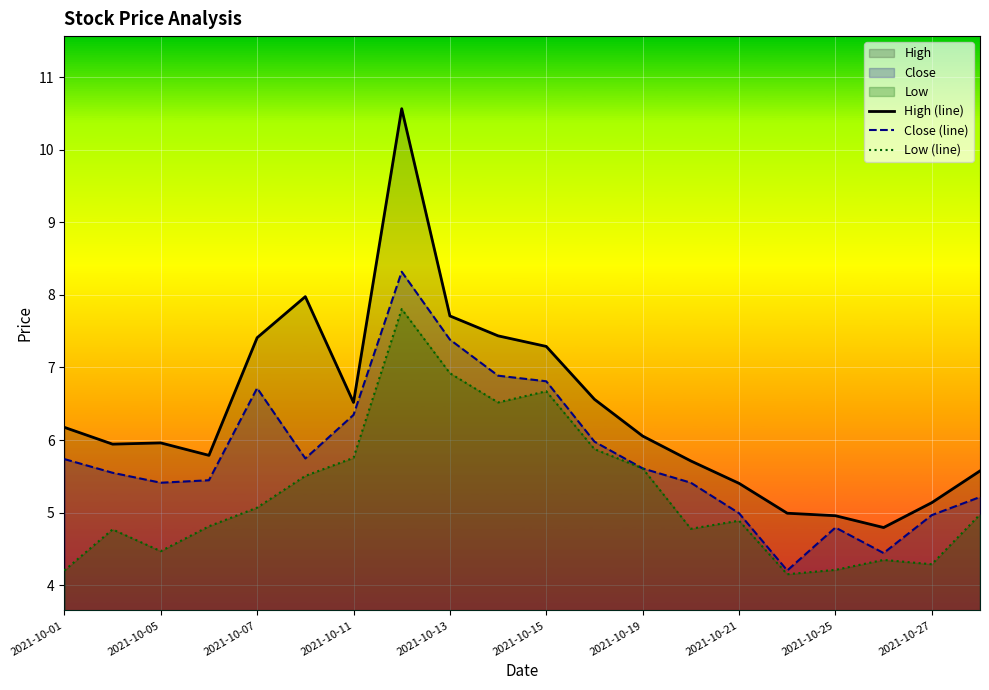

What is the highest value of the Close (line) series?

8.3